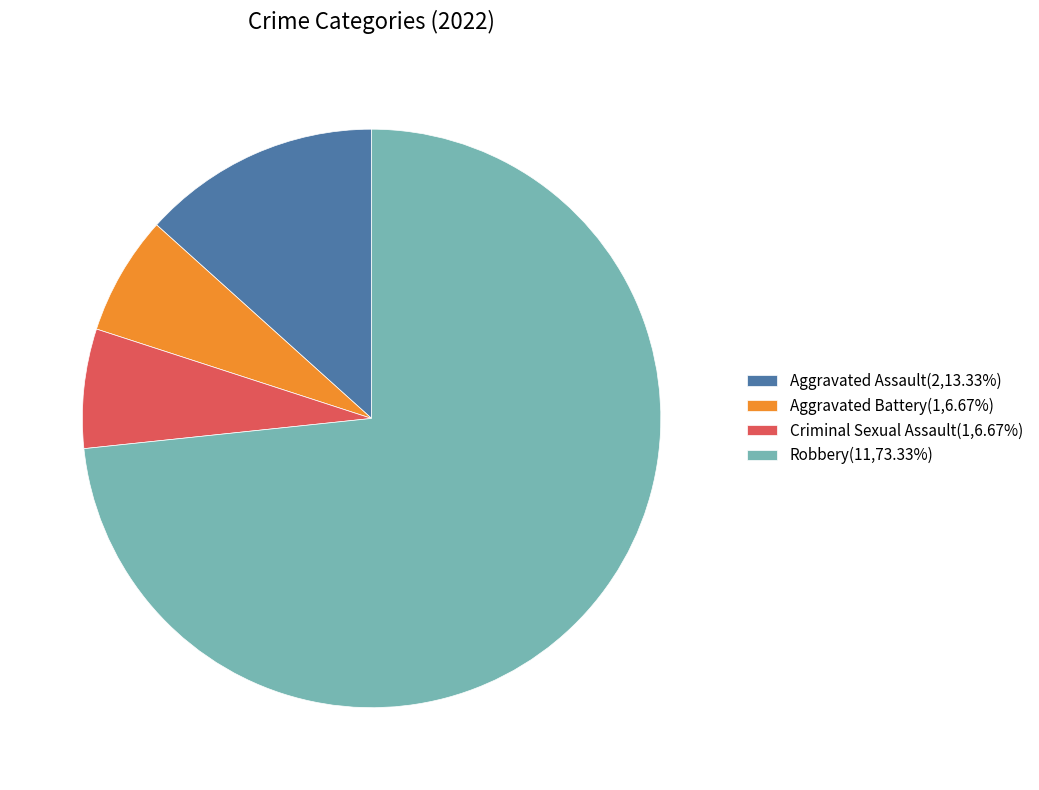

Is the sum of Robbery and Criminal Sexual Assault greater than half?

Yes